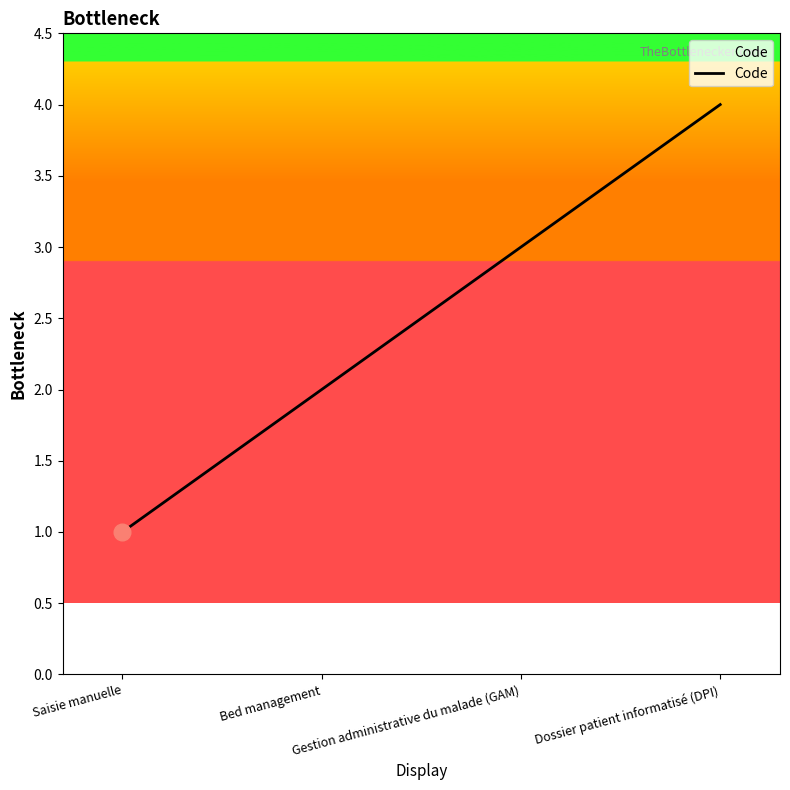

Reading left to right, list all the values displayed in this chart.

Saisie manuelle=1	Bed management=2	Gestion administrative du malade (GAM)=3	Dossier patient informatisé (DPI)=4